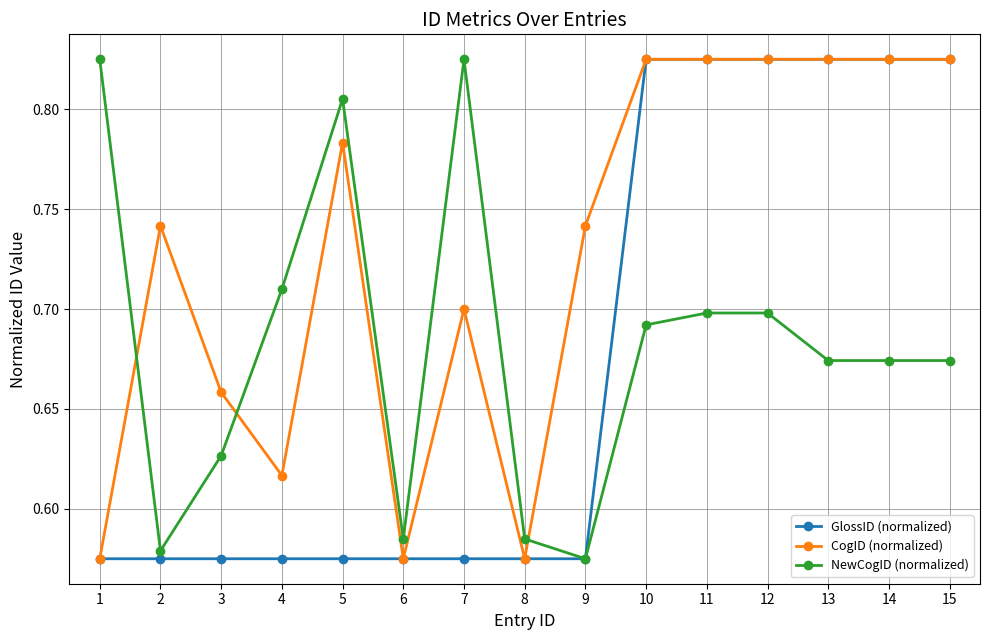

Between which two adjacent categories do NewCogID (normalized) and CogID (normalized) first intersect?

1 and 2